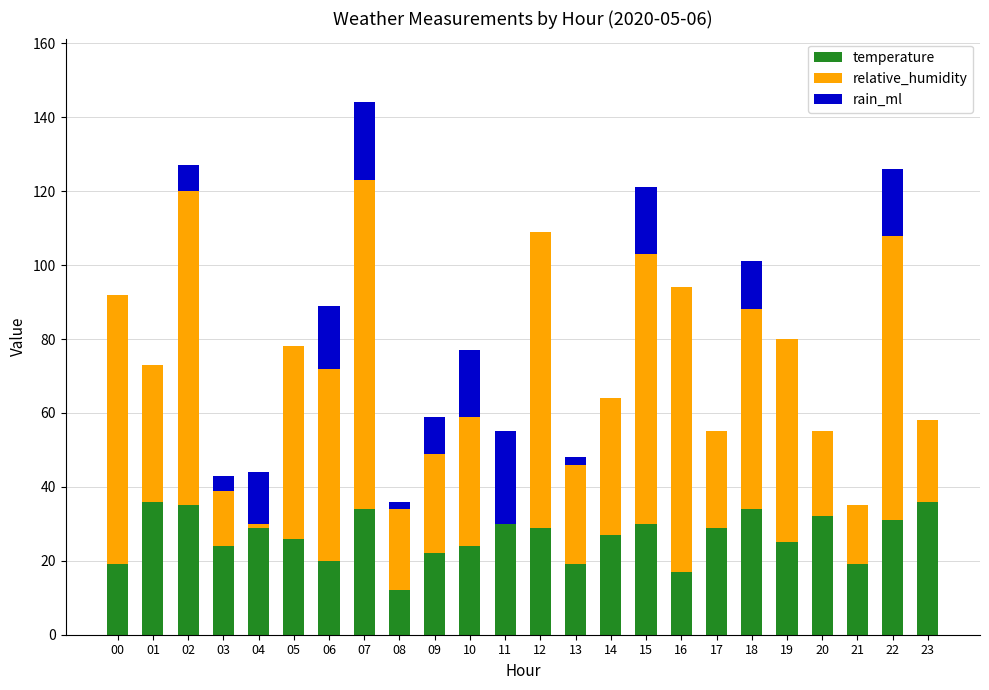

What is the sum of all temperature values?

639